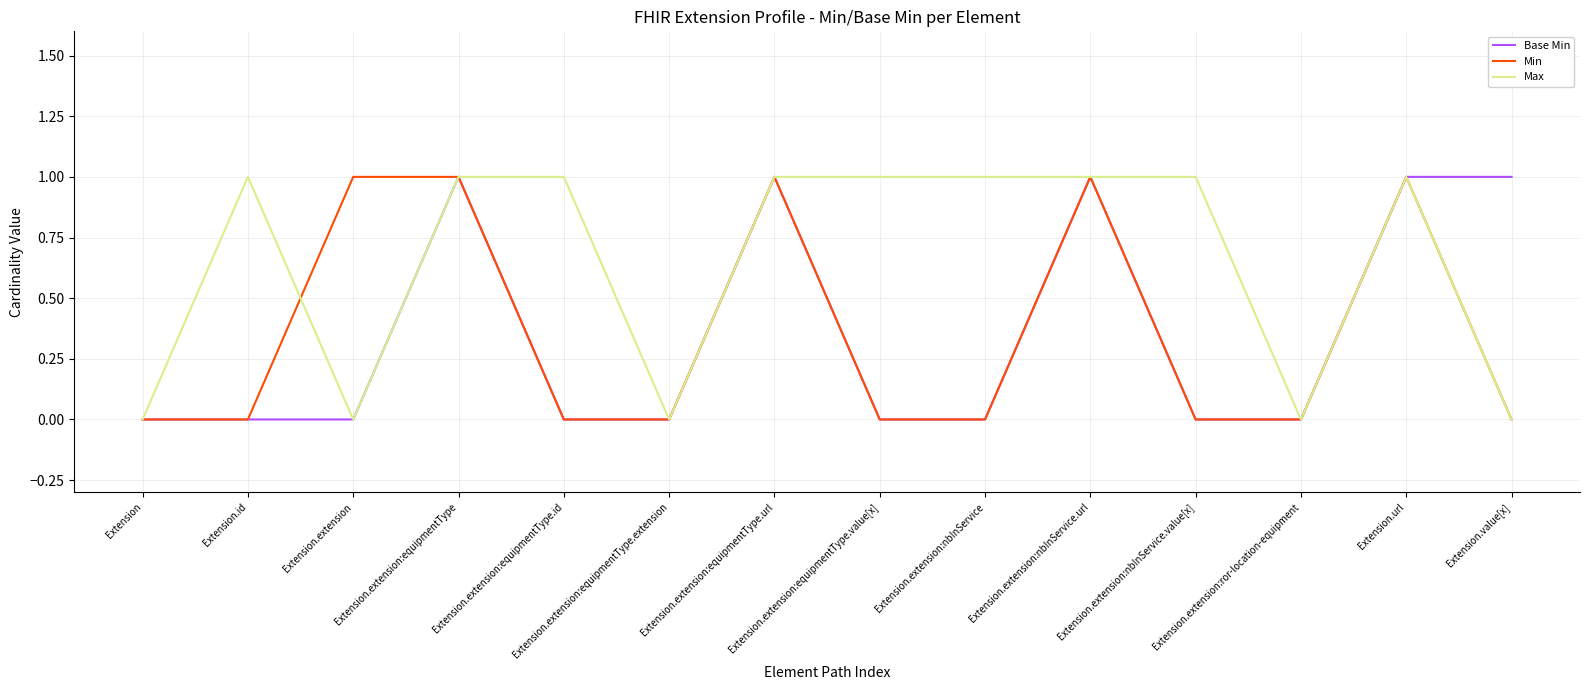

Does the chart display data point markers on the line(s)?

No